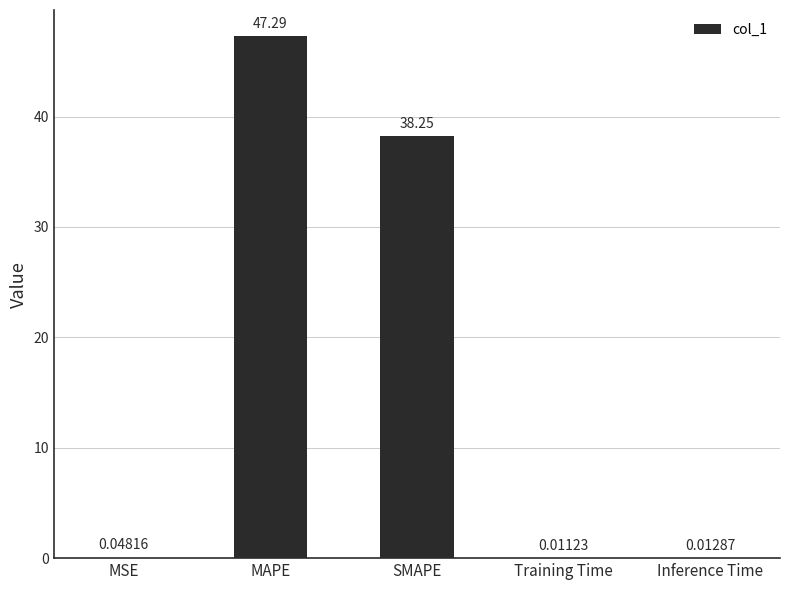

Between Inference Time and MAPE, which is larger?

MAPE